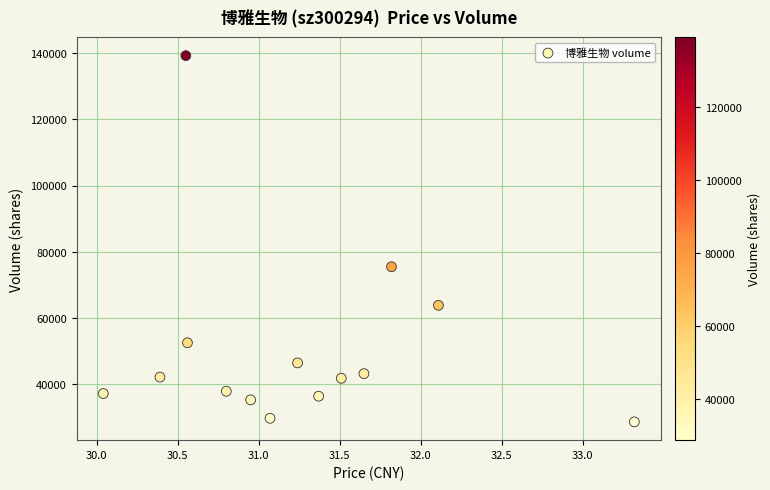

What is the range of Y values (max minus min)?

110523